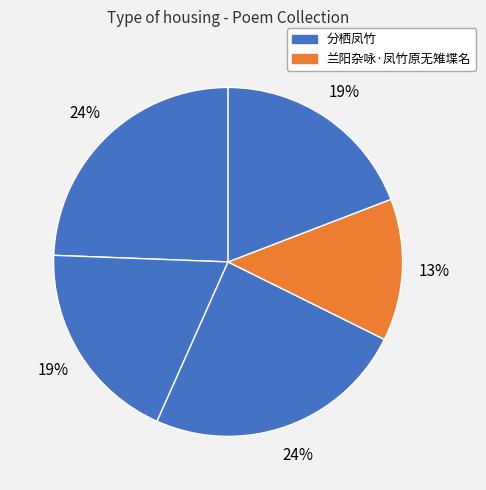

Count the number of slices in the pie.

5